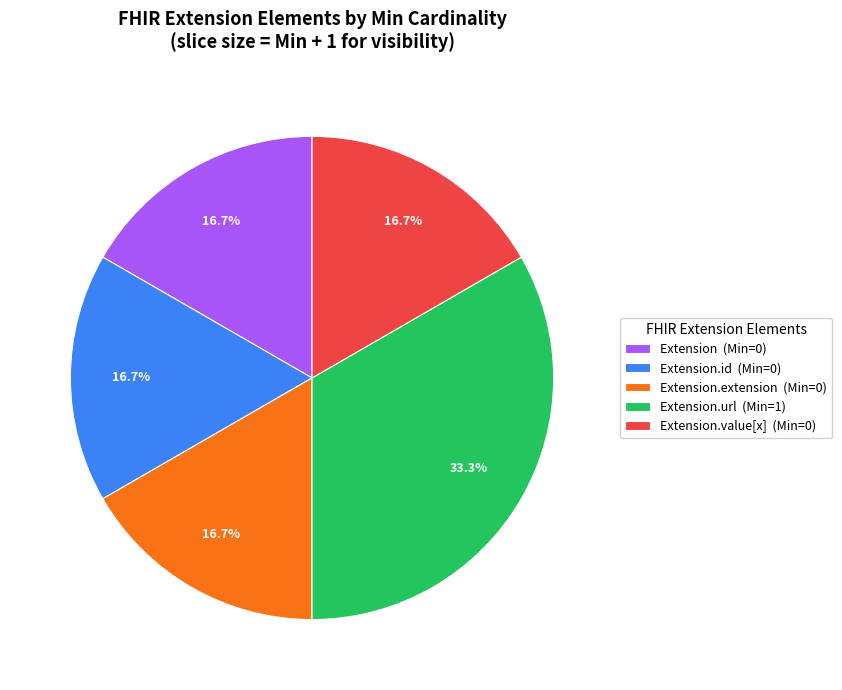

To the nearest percent, what is the average slice percentage?

20%